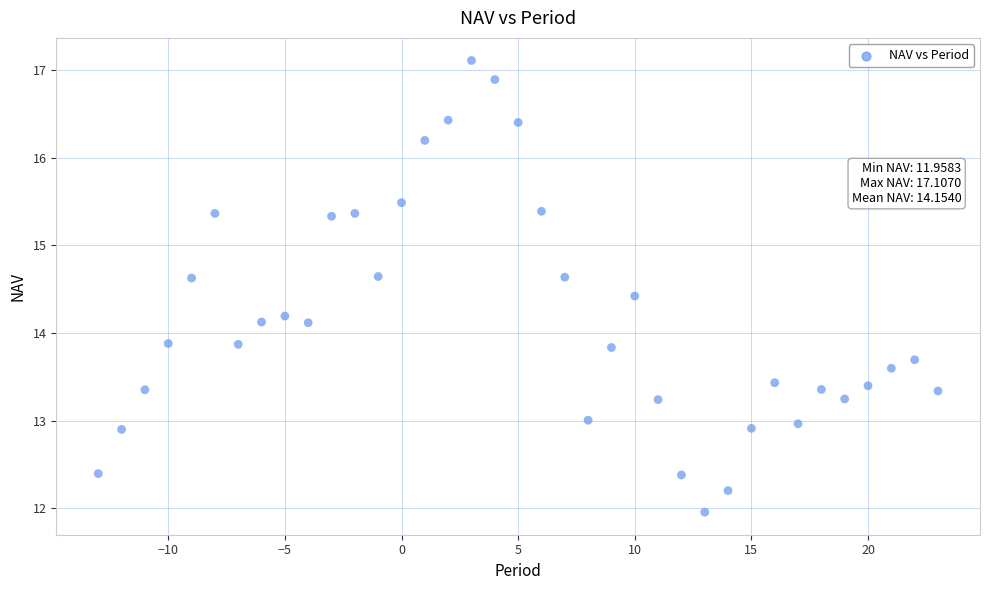

What is the range of Y values (max minus min)?

5.1